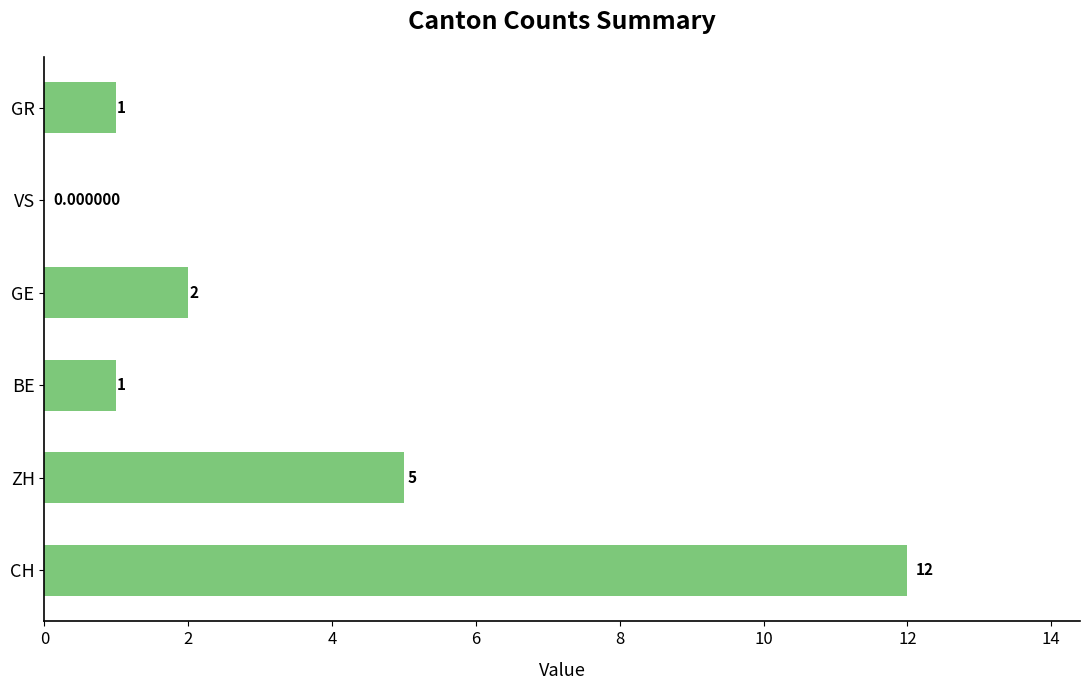

What is the average value?

4